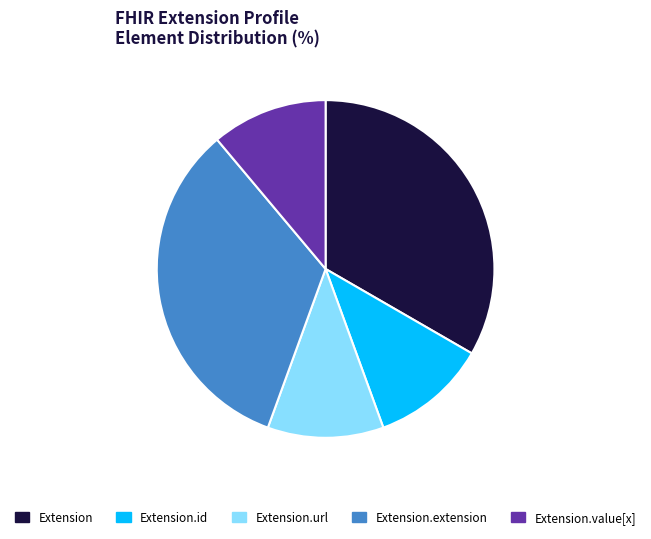

How many slices are in this pie chart?

5